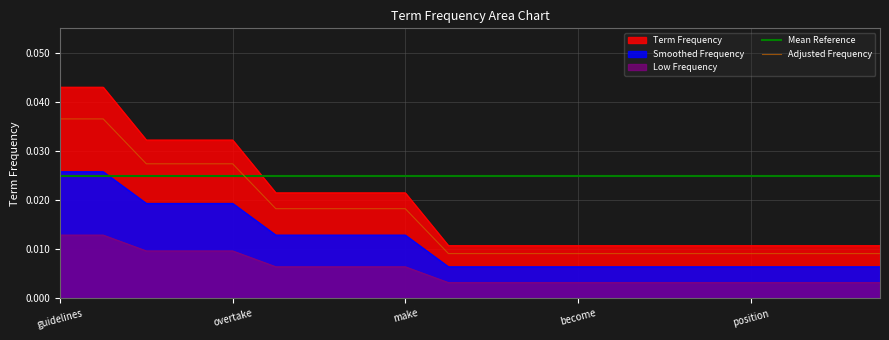

True or false: Smoothed Frequency and Adjusted Frequency cross at least once.

False